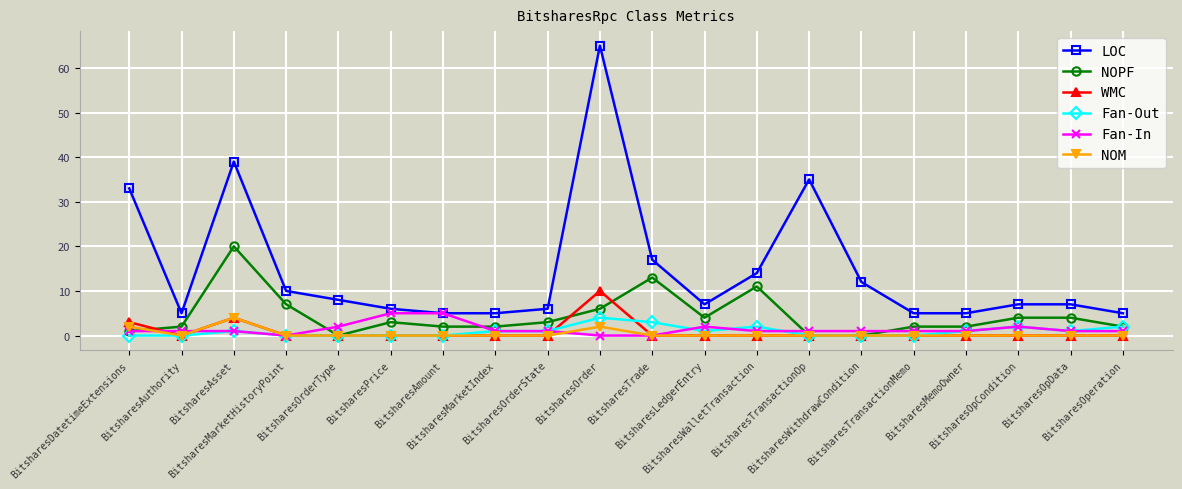

Reading left to right, transcribe all the data shown in this chart.

LOC: BitsharesDatetimeExtensions=33	BitsharesAuthority=5	BitsharesAsset=39	BitsharesMarketHistoryPoint=10	BitsharesOrderType=8	BitsharesPrice=6	BitsharesAmount=5	BitsharesMarketIndex=5	BitsharesOrderState=6	BitsharesOrder=65	BitsharesTrade=17	BitsharesLedgerEntry=7	BitsharesWalletTransaction=14	BitsharesTransactionOp=35	BitsharesWithdrawCondition=12	BitsharesTransactionMemo=5	BitsharesMemoOwner=5	BitsharesOpCondition=7	BitsharesOpData=7	BitsharesOperation=5
NOPF: BitsharesDatetimeExtensions=1	BitsharesAuthority=2	BitsharesAsset=20	BitsharesMarketHistoryPoint=7	BitsharesOrderType=0	BitsharesPrice=3	BitsharesAmount=2	BitsharesMarketIndex=2	BitsharesOrderState=3	BitsharesOrder=6	BitsharesTrade=13	BitsharesLedgerEntry=4	BitsharesWalletTransaction=11	BitsharesTransactionOp=0	BitsharesWithdrawCondition=0	BitsharesTransactionMemo=2	BitsharesMemoOwner=2	BitsharesOpCondition=4	BitsharesOpData=4	BitsharesOperation=2
WMC: BitsharesDatetimeExtensions=3	BitsharesAuthority=0	BitsharesAsset=4	BitsharesMarketHistoryPoint=0	BitsharesOrderType=0	BitsharesPrice=0	BitsharesAmount=0	BitsharesMarketIndex=0	BitsharesOrderState=0	BitsharesOrder=10	BitsharesTrade=0	BitsharesLedgerEntry=0	BitsharesWalletTransaction=0	BitsharesTransactionOp=0	BitsharesWithdrawCondition=0	BitsharesTransactionMemo=0	BitsharesMemoOwner=0	BitsharesOpCondition=0	BitsharesOpData=0	BitsharesOperation=0
Fan-Out: BitsharesDatetimeExtensions=0	BitsharesAuthority=0	BitsharesAsset=1	BitsharesMarketHistoryPoint=0	BitsharesOrderType=0	BitsharesPrice=0	BitsharesAmount=0	BitsharesMarketIndex=1	BitsharesOrderState=1	BitsharesOrder=4	BitsharesTrade=3	BitsharesLedgerEntry=1	BitsharesWalletTransaction=2	BitsharesTransactionOp=0	BitsharesWithdrawCondition=0	BitsharesTransactionMemo=0	BitsharesMemoOwner=1	BitsharesOpCondition=2	BitsharesOpData=1	BitsharesOperation=2
Fan-In: BitsharesDatetimeExtensions=1	BitsharesAuthority=1	BitsharesAsset=1	BitsharesMarketHistoryPoint=0	BitsharesOrderType=2	BitsharesPrice=5	BitsharesAmount=5	BitsharesMarketIndex=1	BitsharesOrderState=1	BitsharesOrder=0	BitsharesTrade=0	BitsharesLedgerEntry=2	BitsharesWalletTransaction=1	BitsharesTransactionOp=1	BitsharesWithdrawCondition=1	BitsharesTransactionMemo=1	BitsharesMemoOwner=1	BitsharesOpCondition=2	BitsharesOpData=1	BitsharesOperation=1
NOM: BitsharesDatetimeExtensions=2	BitsharesAuthority=0	BitsharesAsset=4	BitsharesMarketHistoryPoint=0	BitsharesOrderType=0	BitsharesPrice=0	BitsharesAmount=0	BitsharesMarketIndex=0	BitsharesOrderState=0	BitsharesOrder=2	BitsharesTrade=0	BitsharesLedgerEntry=0	BitsharesWalletTransaction=0	BitsharesTransactionOp=0	BitsharesWithdrawCondition=0	BitsharesTransactionMemo=0	BitsharesMemoOwner=0	BitsharesOpCondition=0	BitsharesOpData=0	BitsharesOperation=0